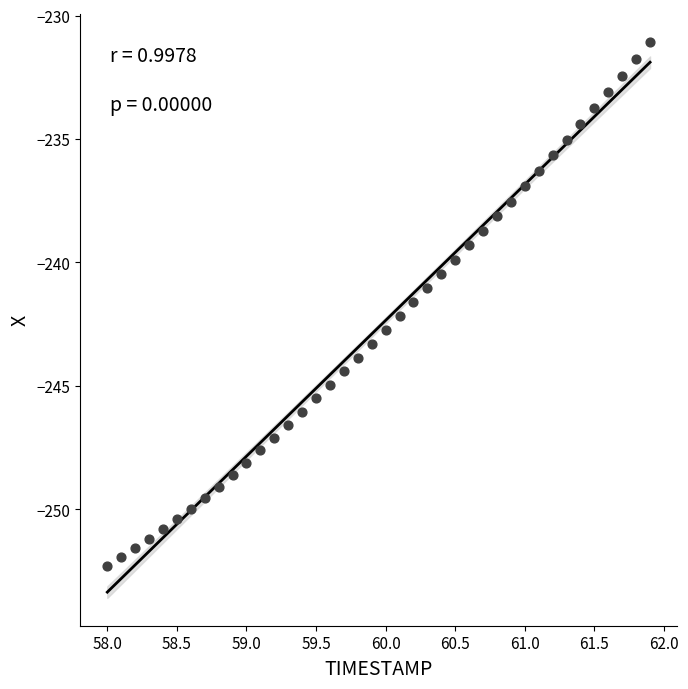

What is the range of X values (max minus min)?

3.9